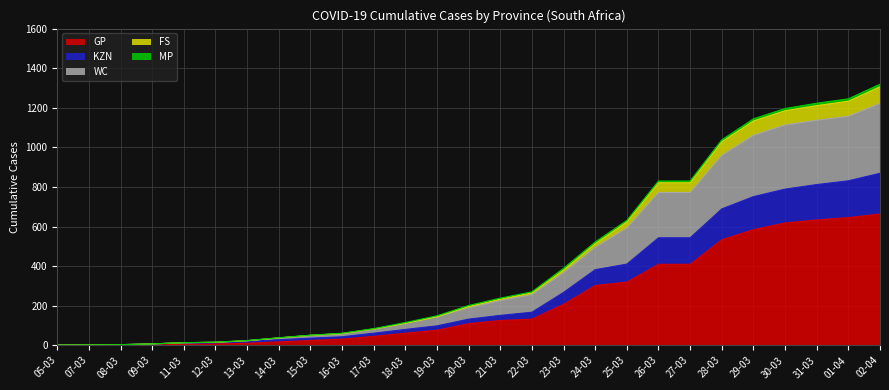

What is the maximum value for GP?

663